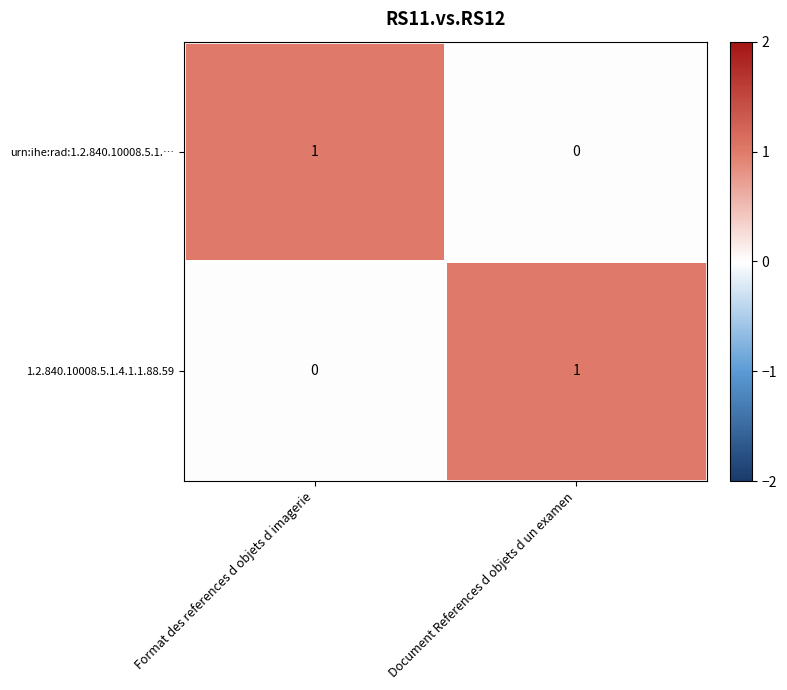

List the labels in order of urn:ihe:rad:1.2.840.10008.5.1.… value, smallest first.

Document References d objets d un examen, Format des references d objets d imagerie